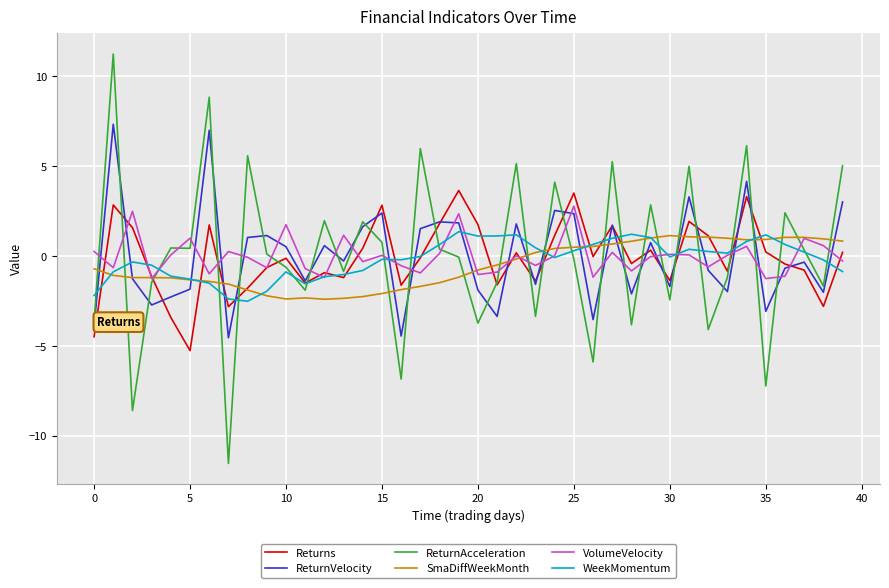

Which series has the largest range (max minus min)?

ReturnAcceleration